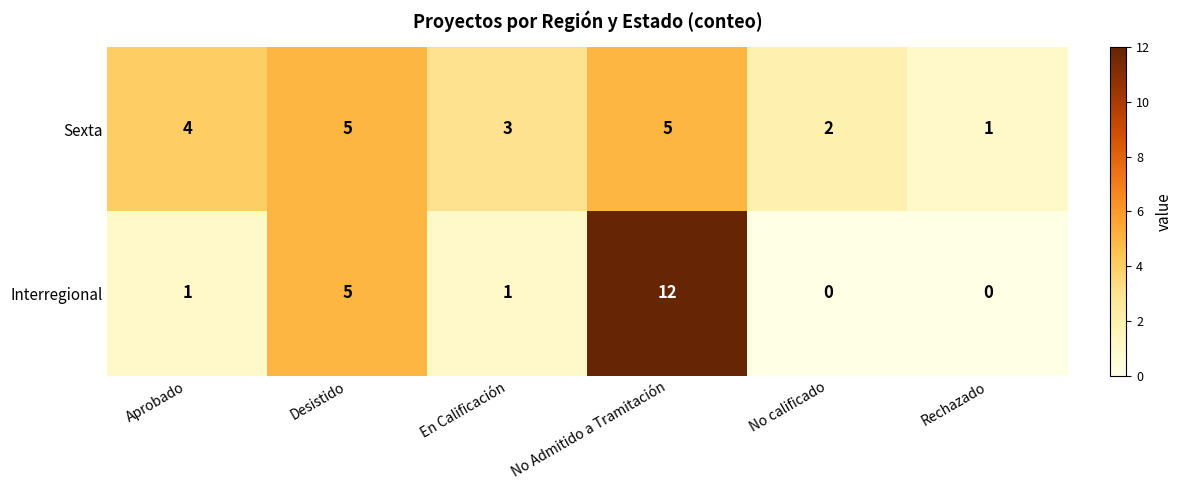

Reading right to left, what are all the values shown in this chart?

Sexta: Rechazado=1	No calificado=2	No Admitido a Tramitación=5	En Calificación=3	Desistido=5	Aprobado=4
Interregional: Rechazado=0	No calificado=0	No Admitido a Tramitación=12	En Calificación=1	Desistido=5	Aprobado=1